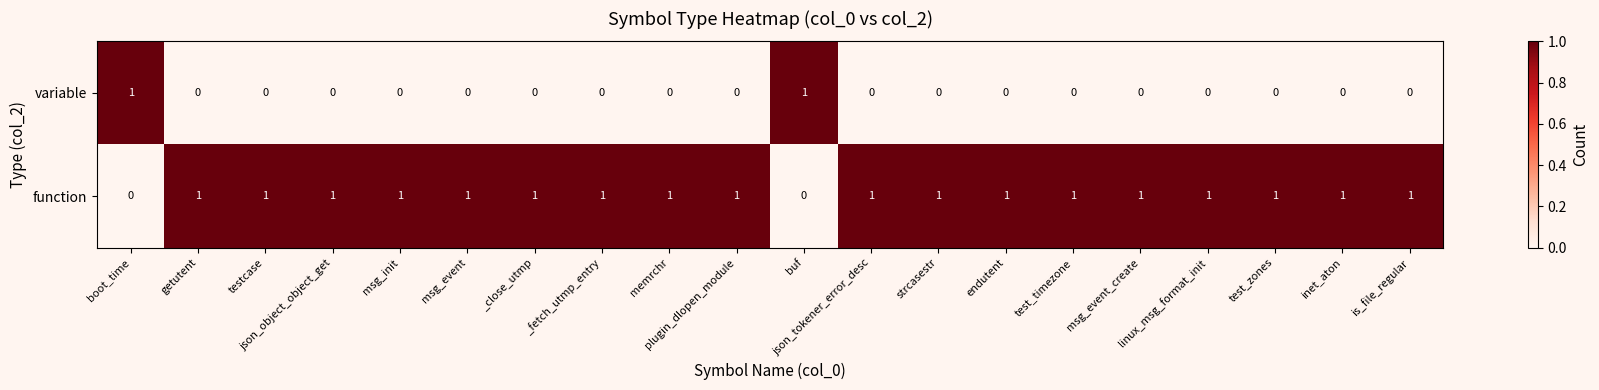

Rank the series at msg_init from lowest to highest value.

variable, function